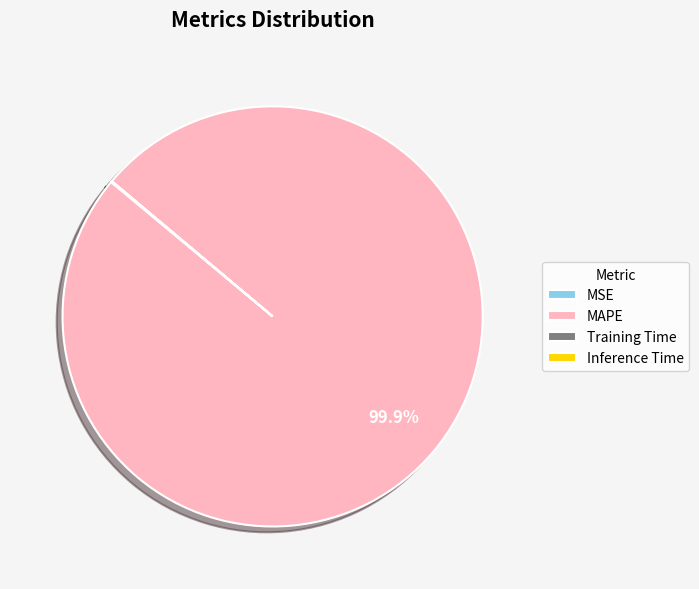

What percentage is NOT represented by MAPE?

0.1%